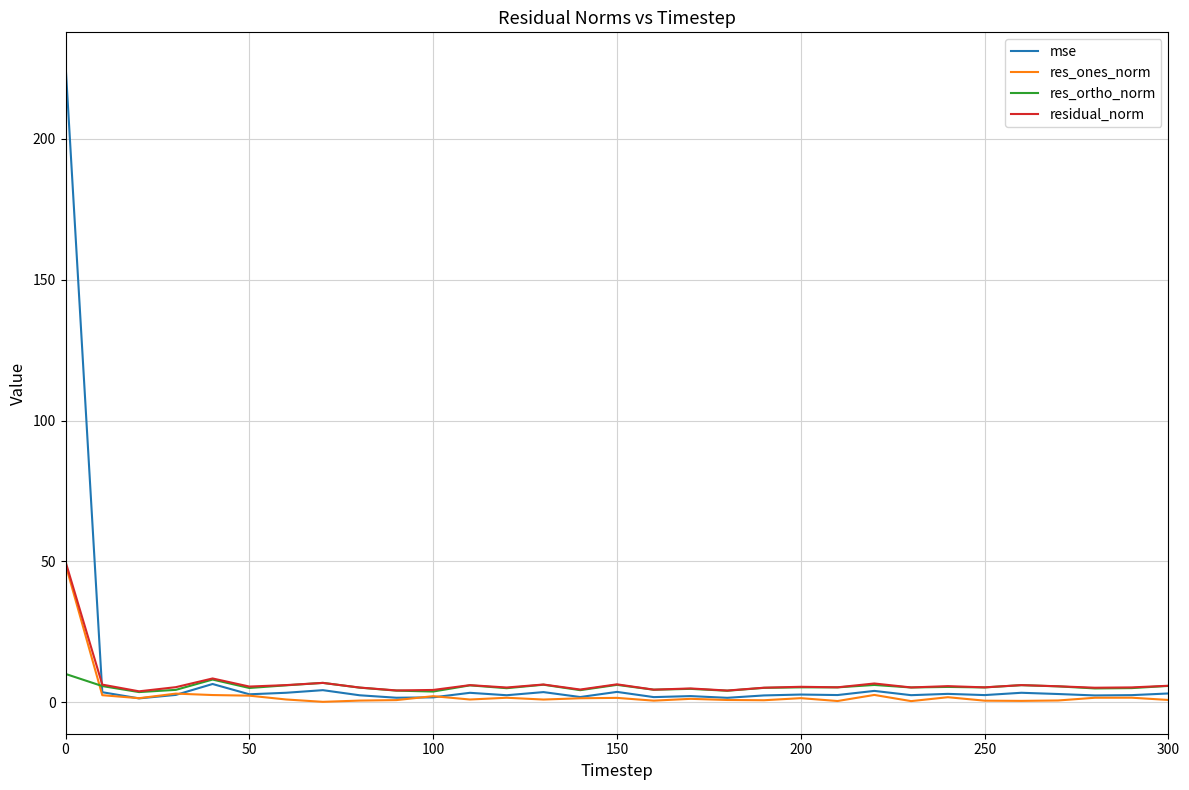

Which series has the widest spread of values?

mse